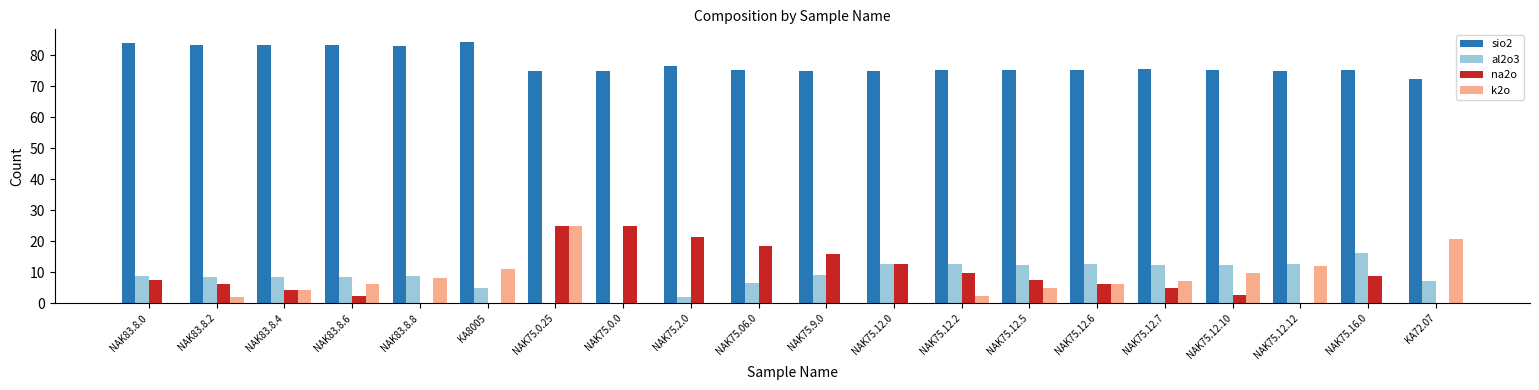

Count the number of data series in this chart.

4